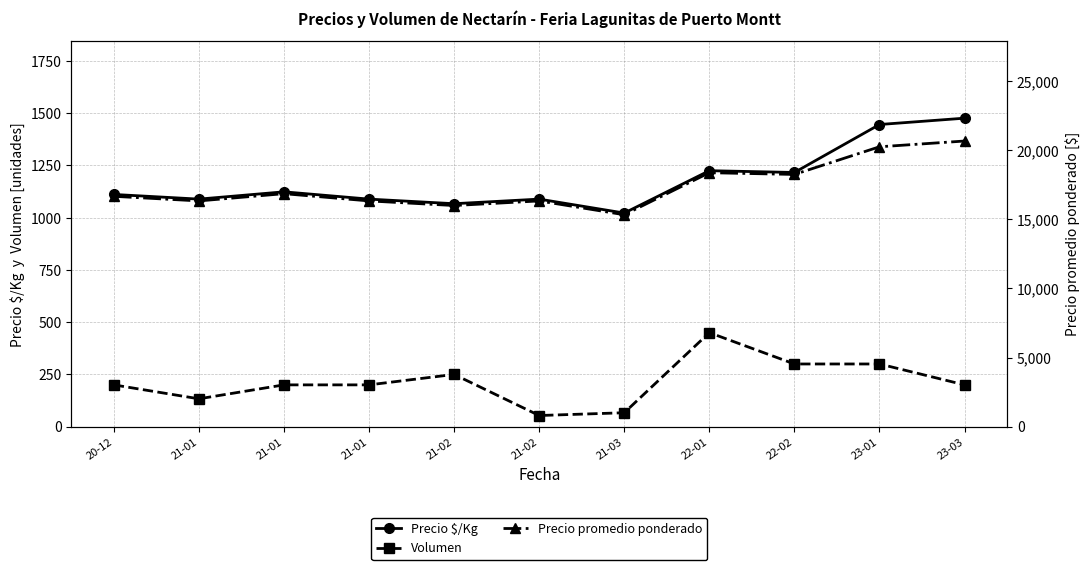

Reading left to right, list all the values displayed in this chart.

Precio $/Kg: 20-12=1111.3	21-01=1089.0	21-01=1123.9	21-01=1089.0	21-02=1067.0	21-02=1089.0	21-03=1022.3	22-01=1225.0	22-02=1216.5	23-01=1446.0	23-03=1476.3
Volumen: 20-12=200.0	21-01=133.3	21-01=200.0	21-01=200.0	21-02=250.0	21-02=53.3	21-03=66.7	22-01=450.0	22-02=300.0	23-01=300.0	23-03=200.0
Precio promedio ponderado: 20-12=16666.7	21-01=16333.3	21-01=16857.1	21-01=16333.3	21-02=16000.0	21-02=16333.3	21-03=15333.3	22-01=18375.0	22-02=18250.0	23-01=20250.0	23-03=20666.7